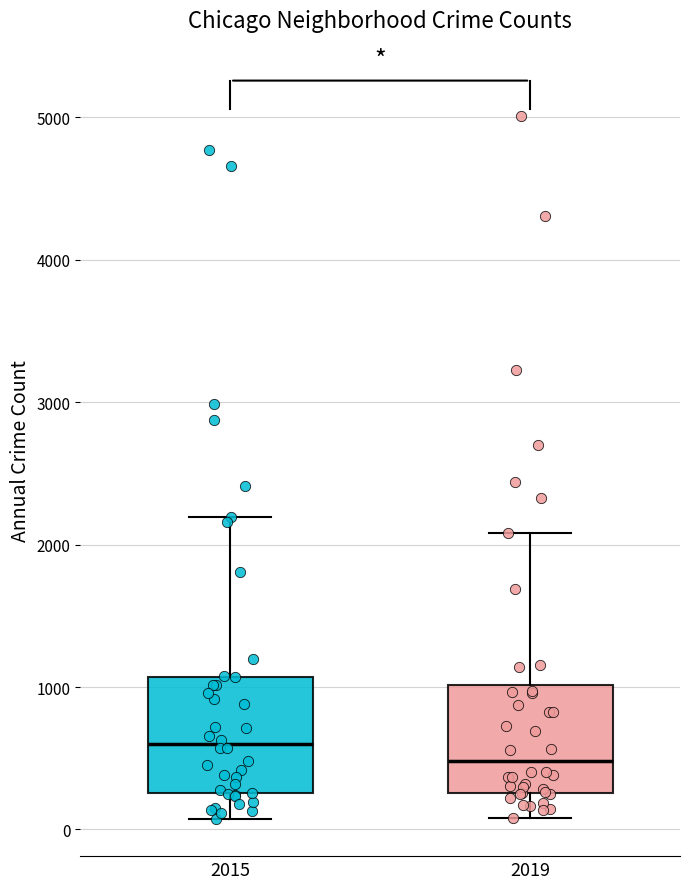

Reading left to right, read every box against the y-axis: the position of its median line, the range the box covers, and the ends of its whiskers. The values are not printed on the chart, so give them approximately, as read against the axis.

2015: median 600, box 300 to 1100, whiskers 100 to 2200
2019: median 500, box 300 to 1000, whiskers 100 to 2100